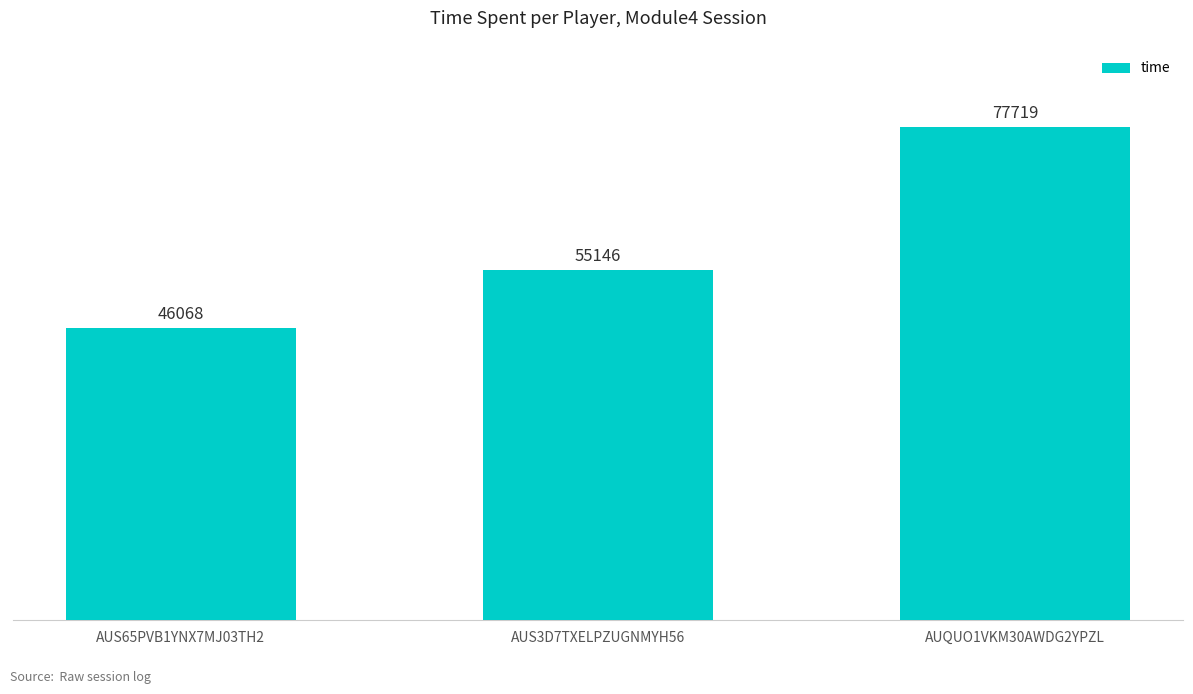

Reading right to left, extract all data points from this chart.

77719	55146	46068